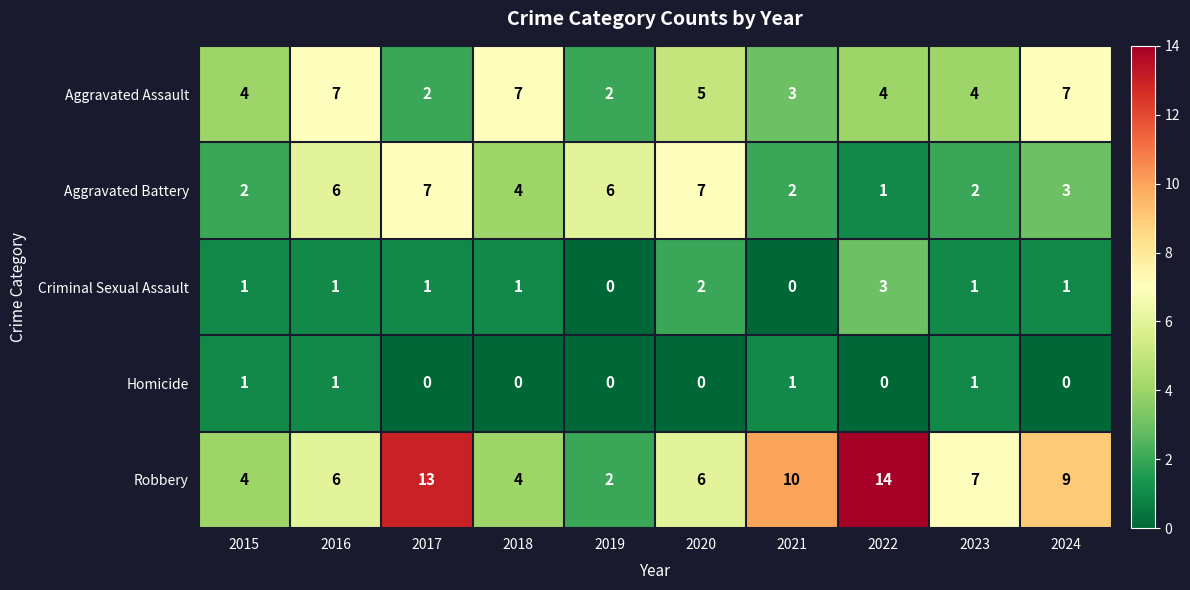

What is the sum of the Robbery values at 2018 and 2019?

6